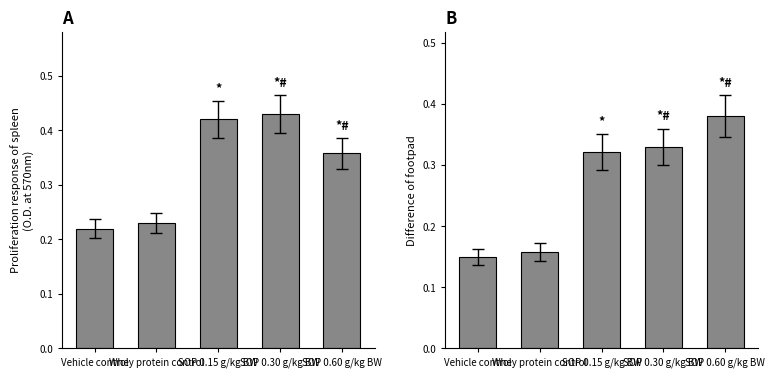

What is the minimum value shown in the chart?

0.1